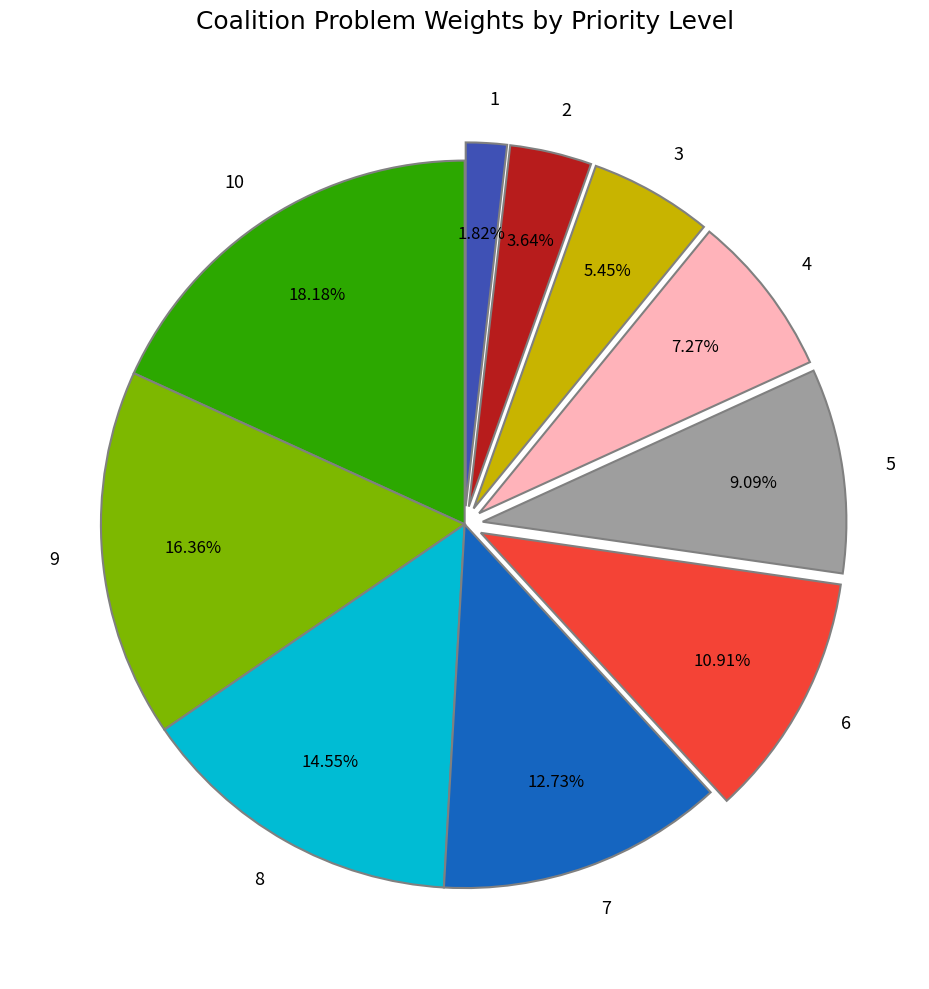

Between 2 and 4, which is larger?

4